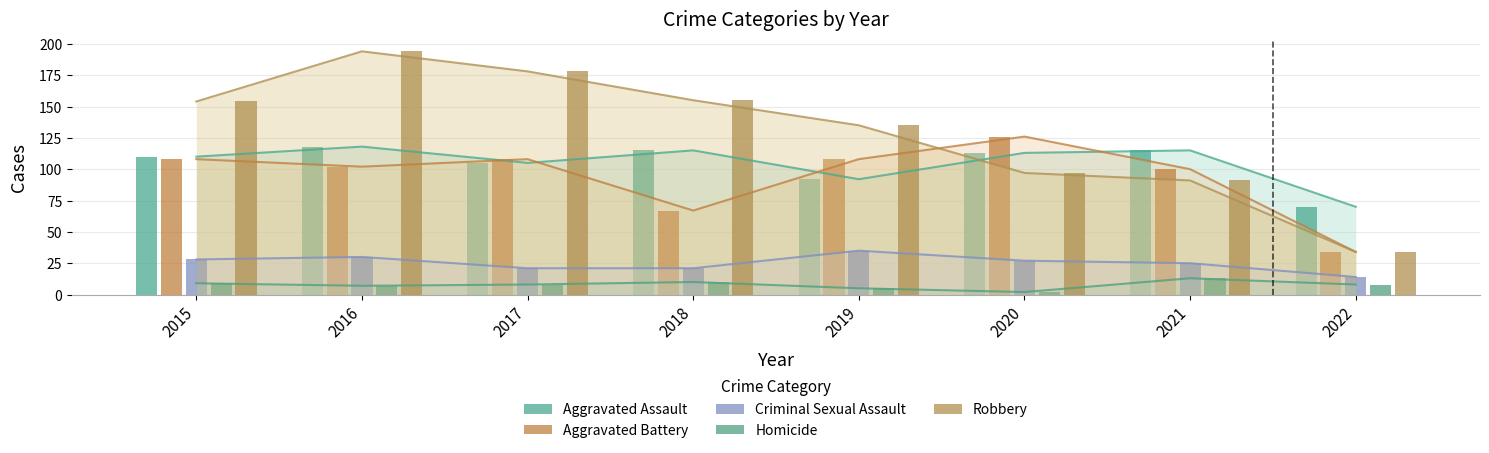

What is the smallest value displayed?

2